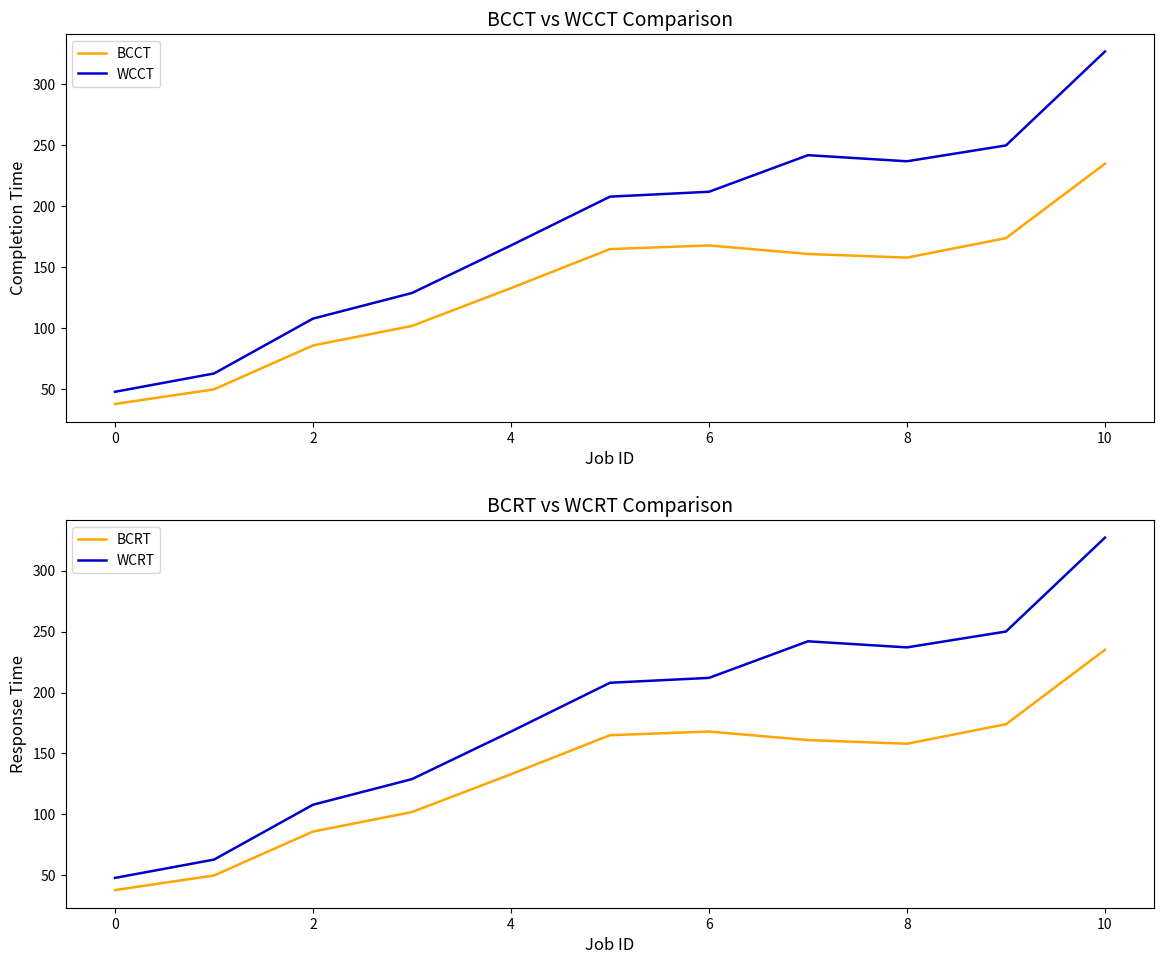

At which label does WCCT reach its peak?

10